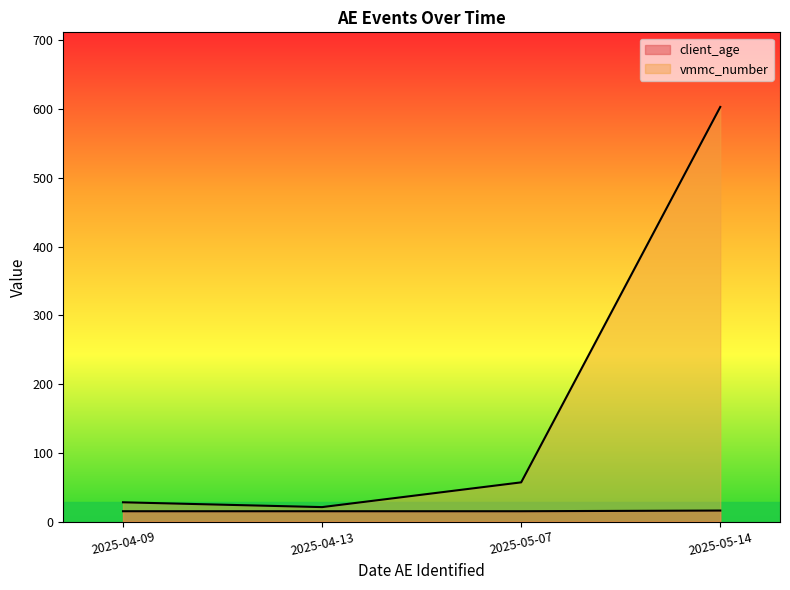

Which category has the lowest value in the vmmc_number series?

2025-04-13